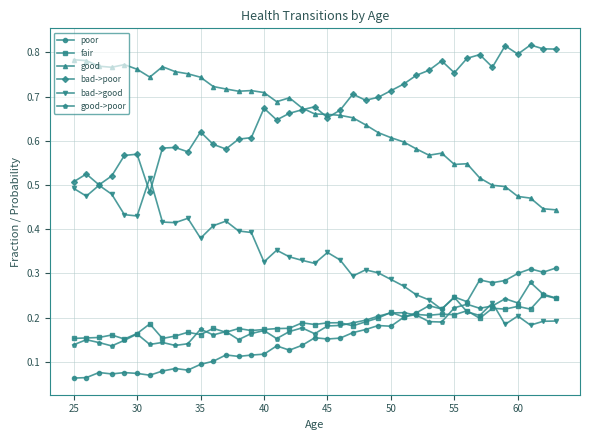

Rank the series by their maximum value, from highest to lowest.

bad->poor, good, bad->good, poor, good->poor, fair